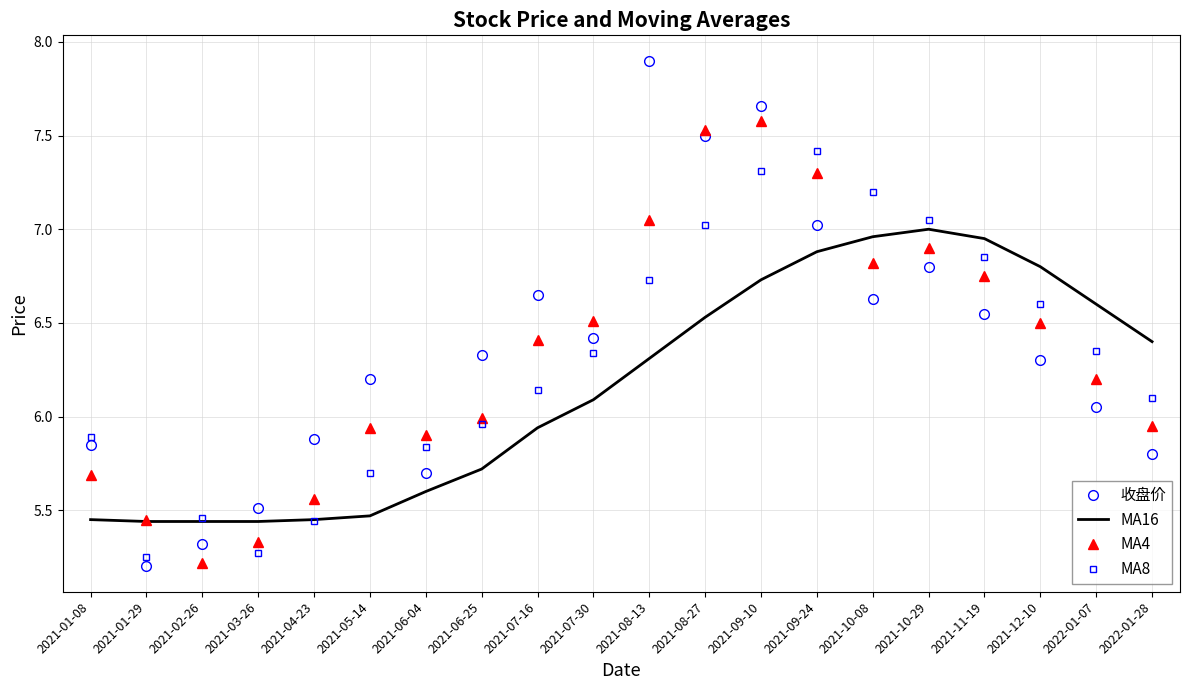

At which label does MA8 reach its peak?

2021-09-24